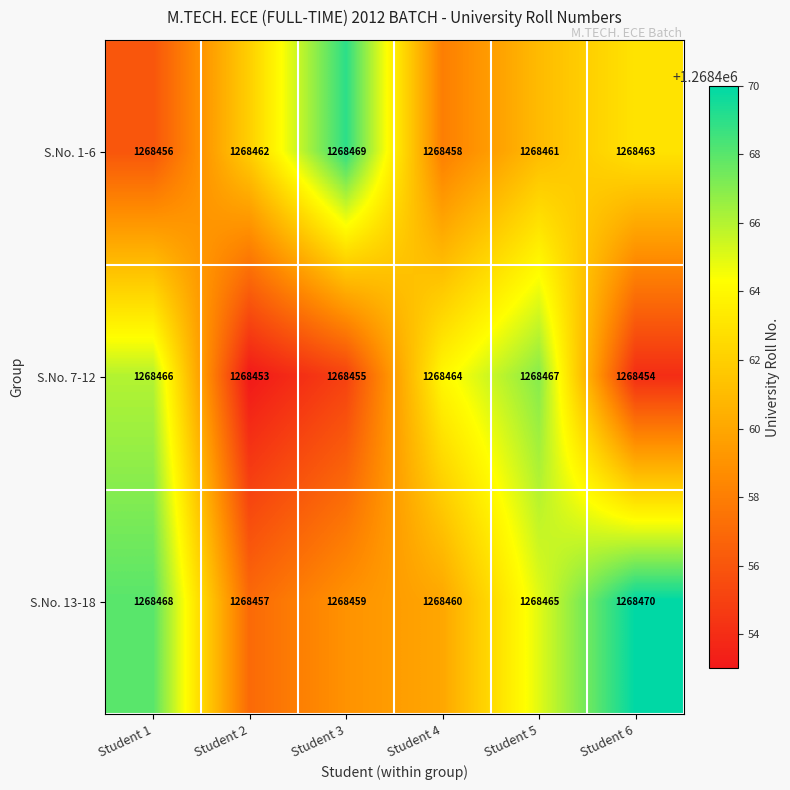

Which series has the largest total across all categories?

S.No. 13-18